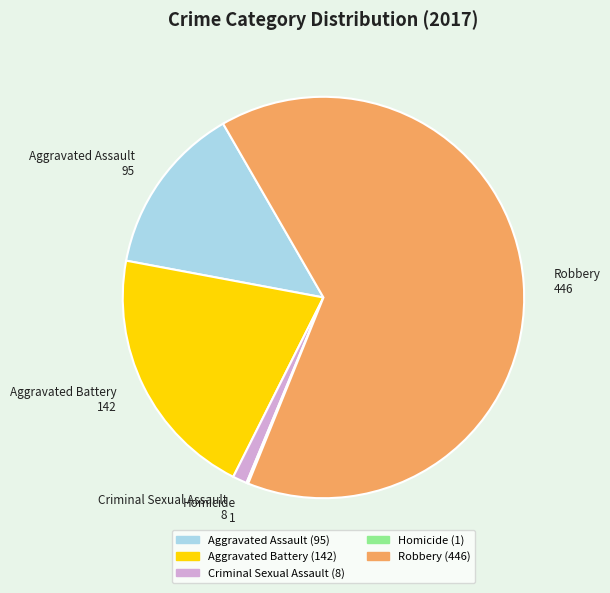

Is the sum of Robbery and Criminal Sexual Assault greater than half?

Yes